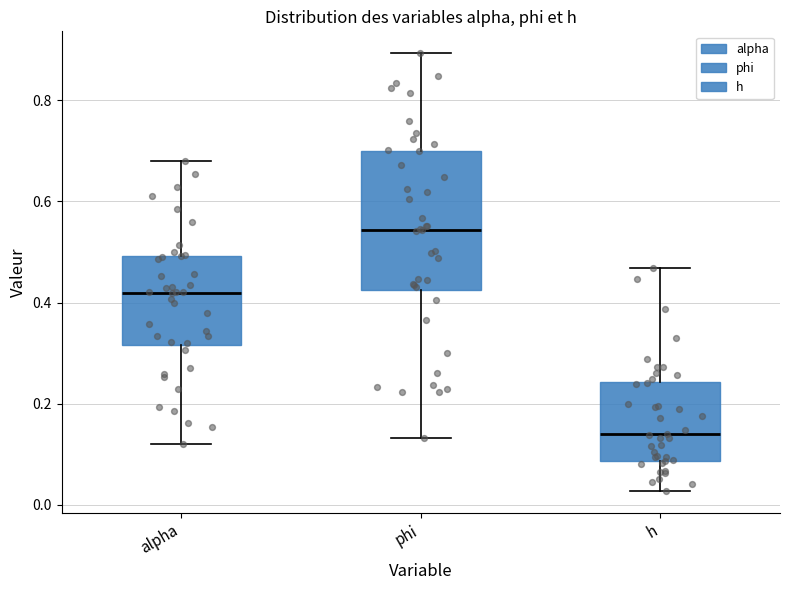

Comparing the boxes themselves (not the whiskers), which one is the tallest?

phi